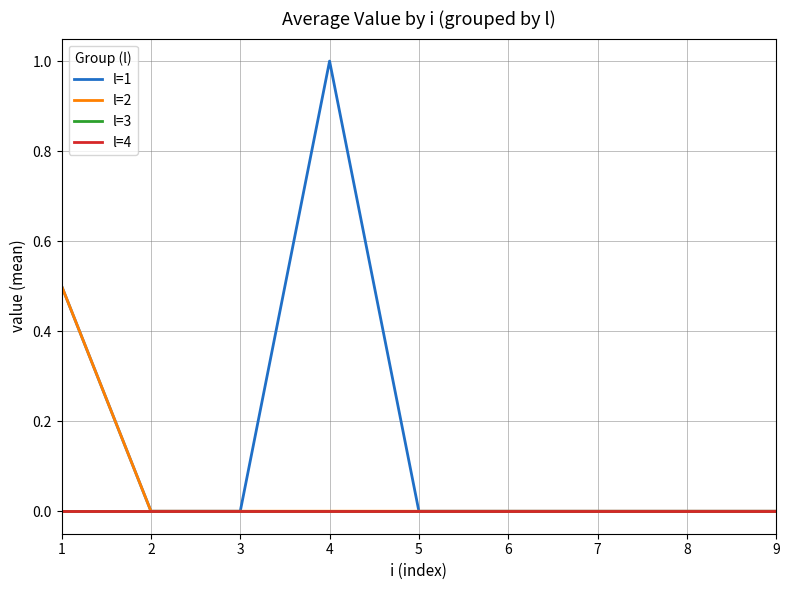

Rank the series at 6 from lowest to highest value.

l=1, l=2, l=3, l=4